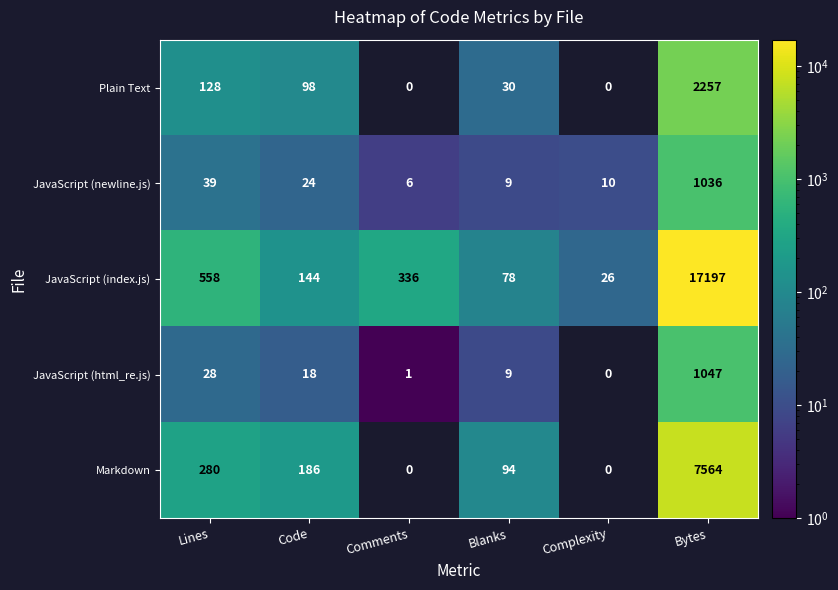

The value of JavaScript (html_re.js) at Lines is 47.8. True or false?

False